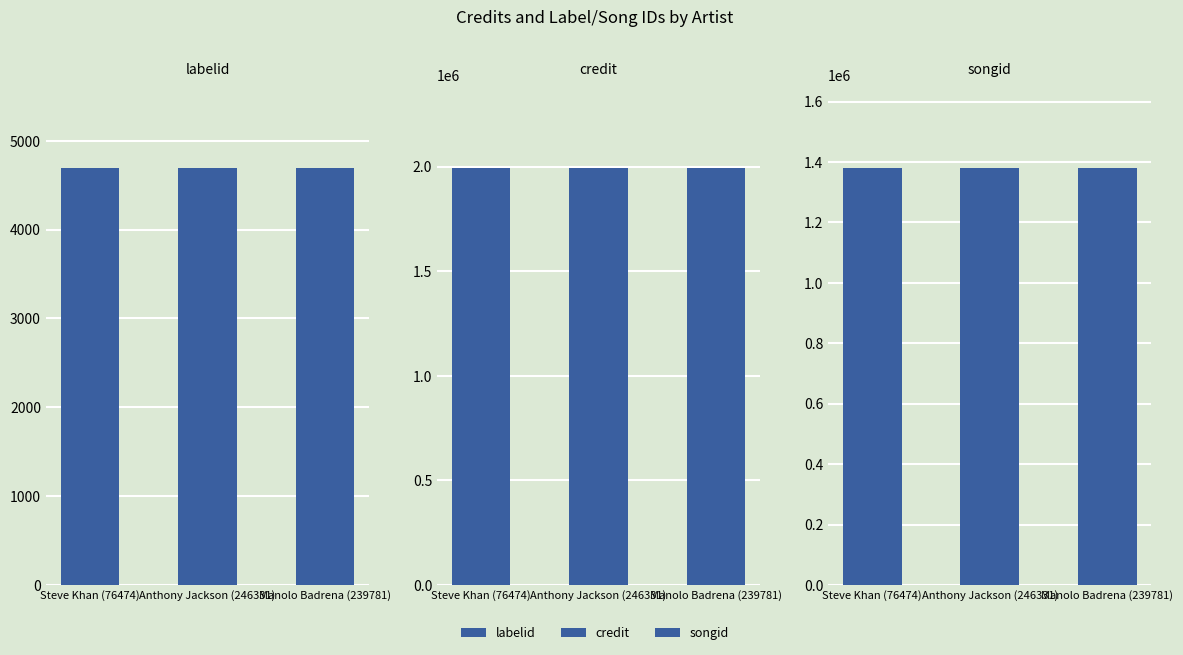

Which has a higher value, Anthony Jackson (246331) or Manolo Badrena (239781)?

Anthony Jackson (246331)